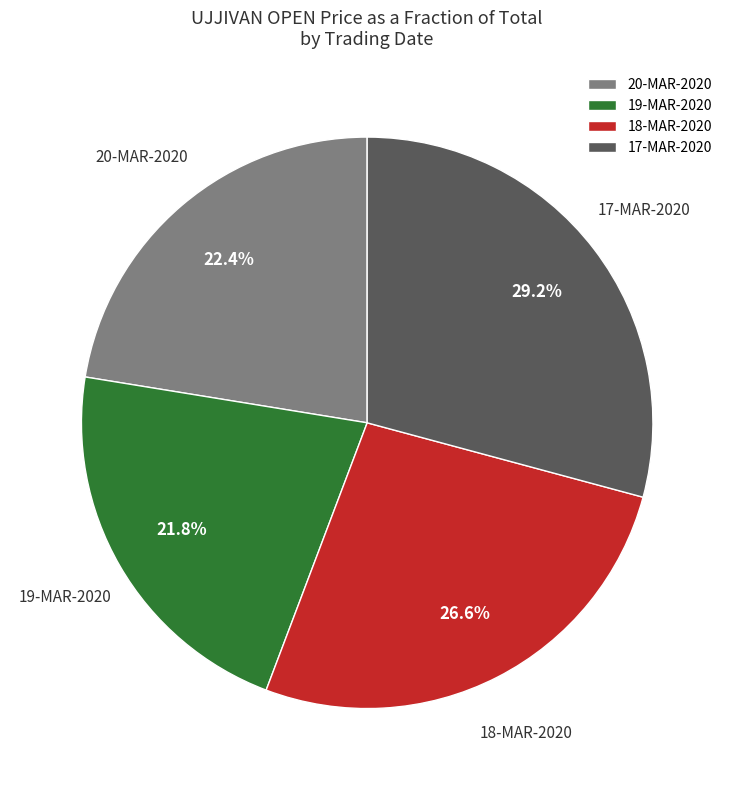

How many segments does this pie chart have?

4